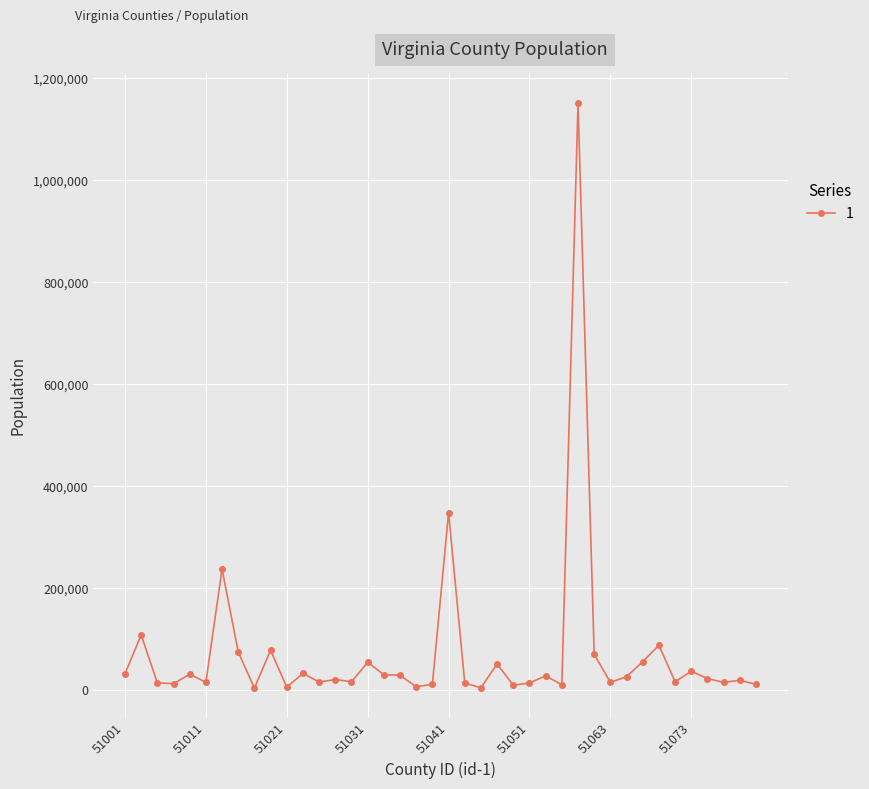

True or false: there are more than 1 points higher than both neighbors.

True